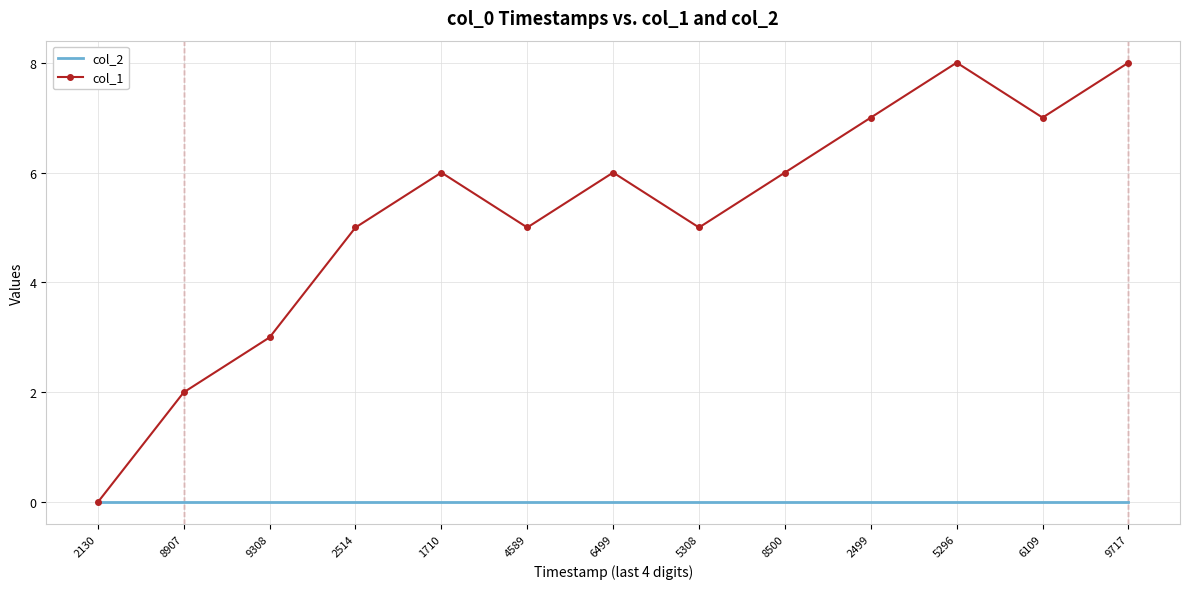

Between 8907 and 5296, which series saw the biggest shift?

col_1